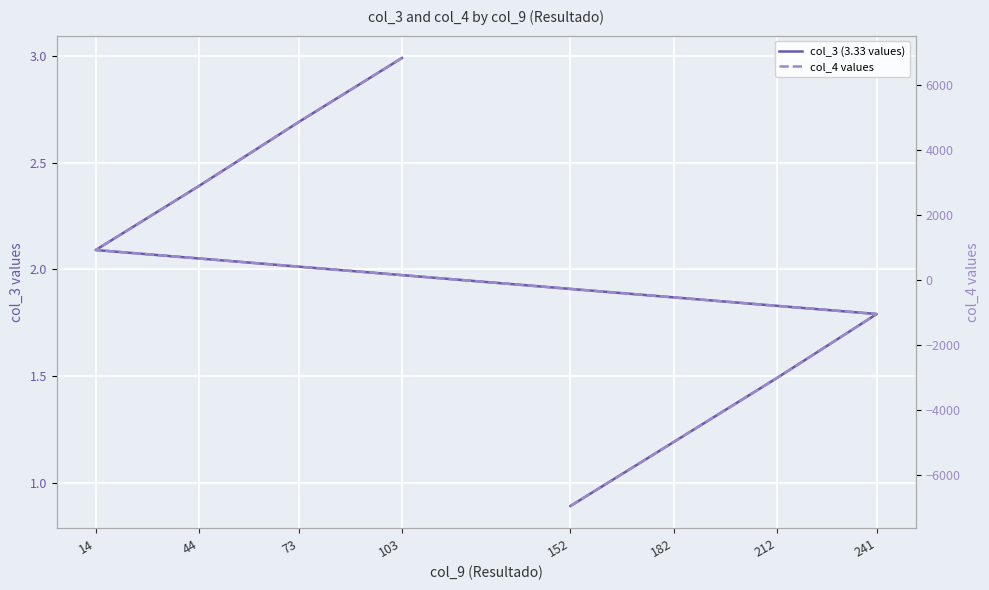

What is the average value of the col_3 (3.33 values) series?

1.9